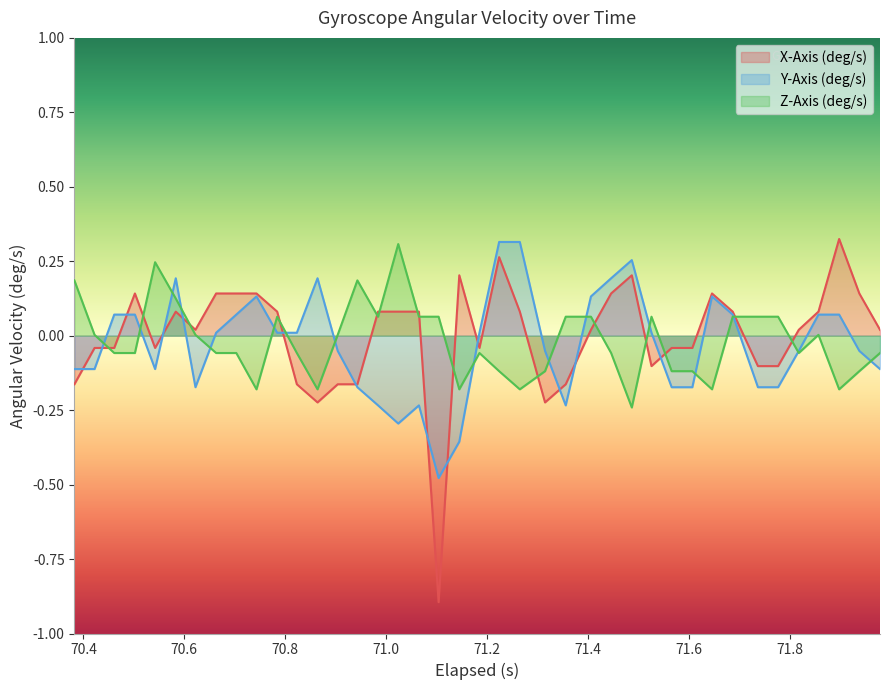

Which series has the widest spread of values?

X-Axis (deg/s)